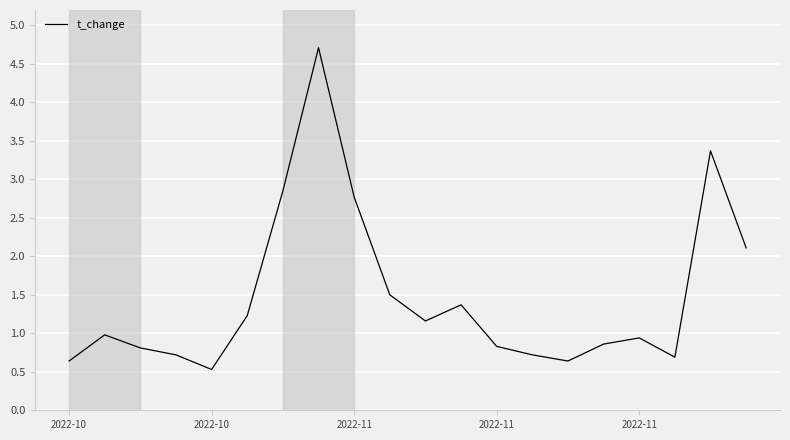

What is the maximum value shown in the chart?

4.7